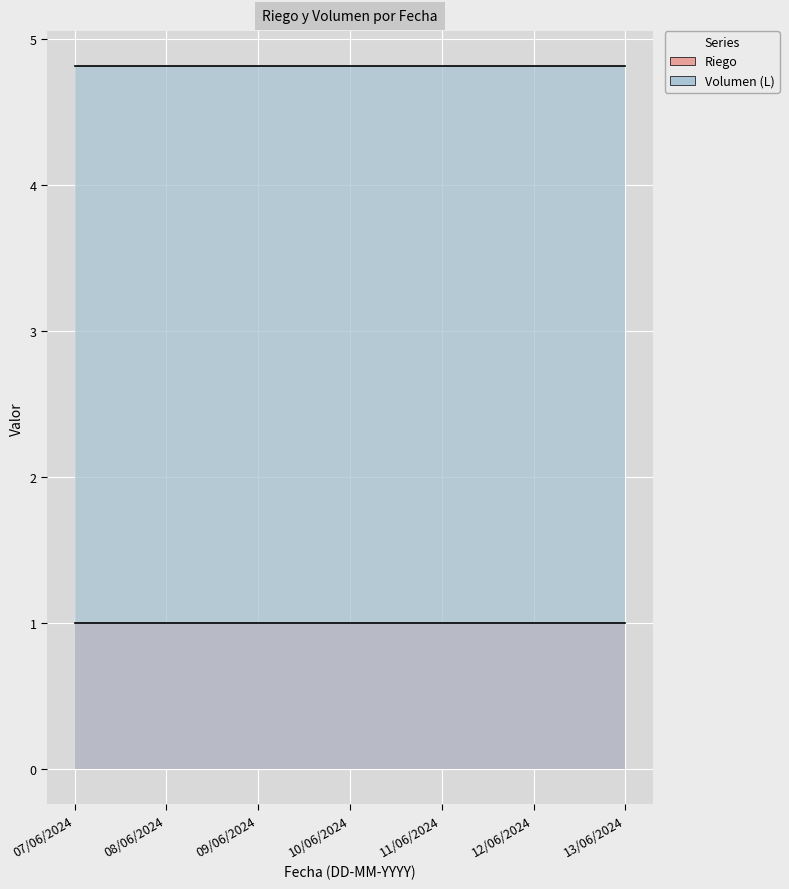

What position from the right is 12/06/2024?

2